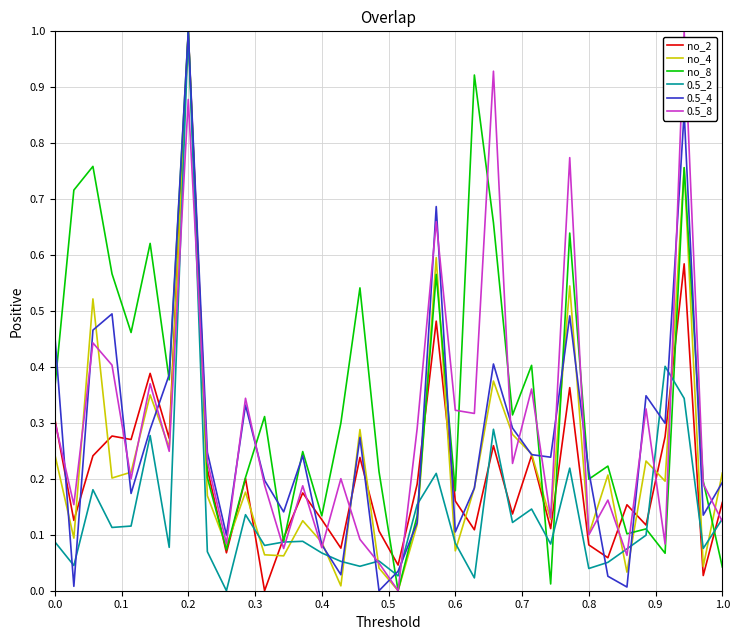

At how many categories does at least one series exceed 0?

36